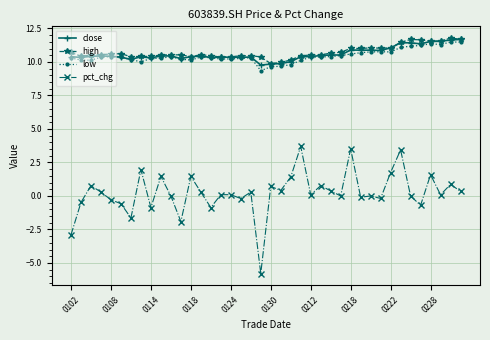

Count the number of data series in this chart.

4